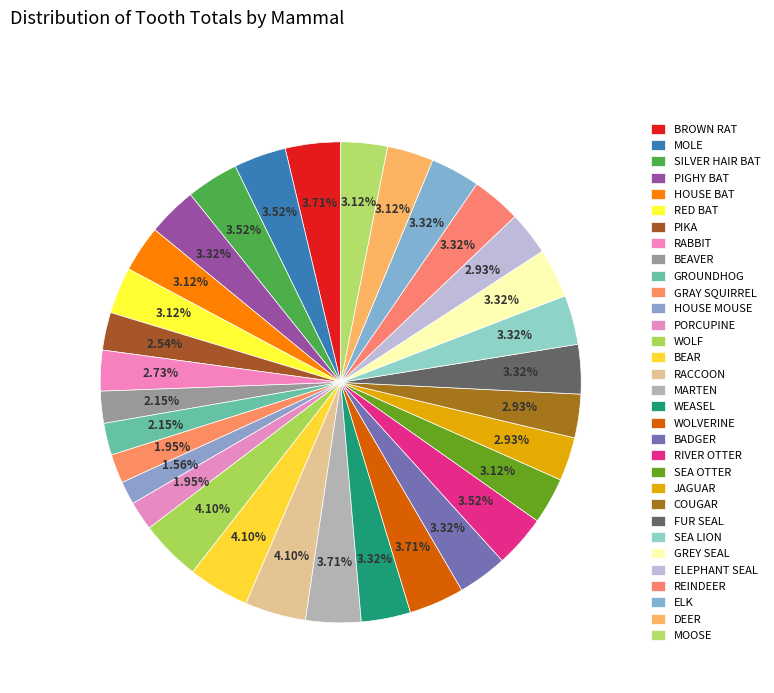

Which slice is the largest?

WOLF